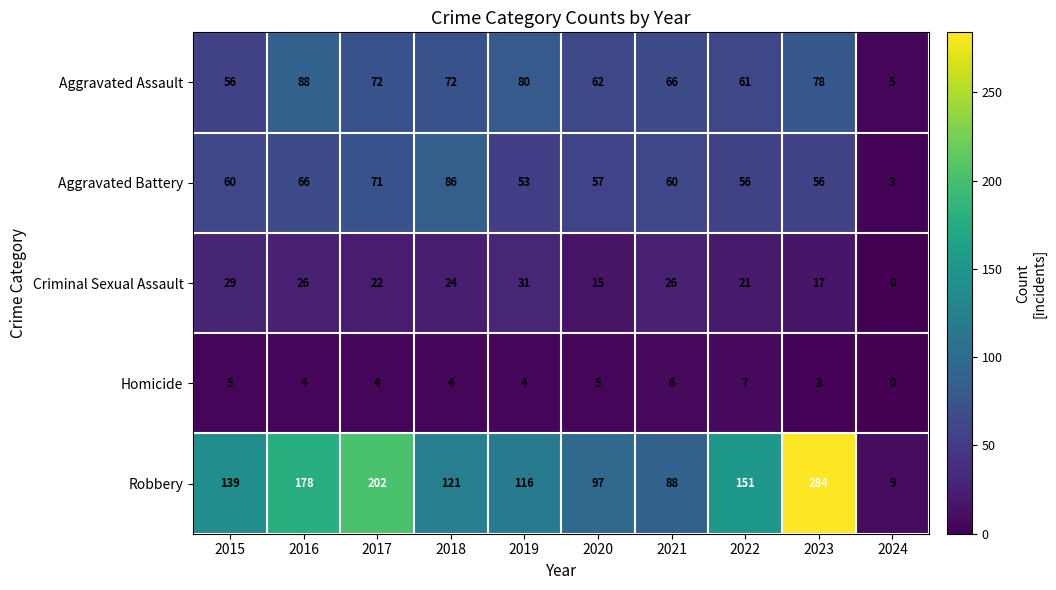

Which label corresponds to the smallest value in the chart?

2024